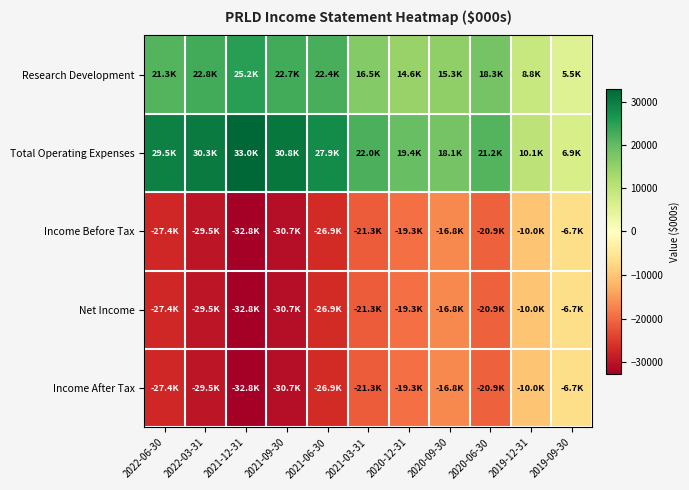

At which category is the sum across all series the highest?

2019-09-30